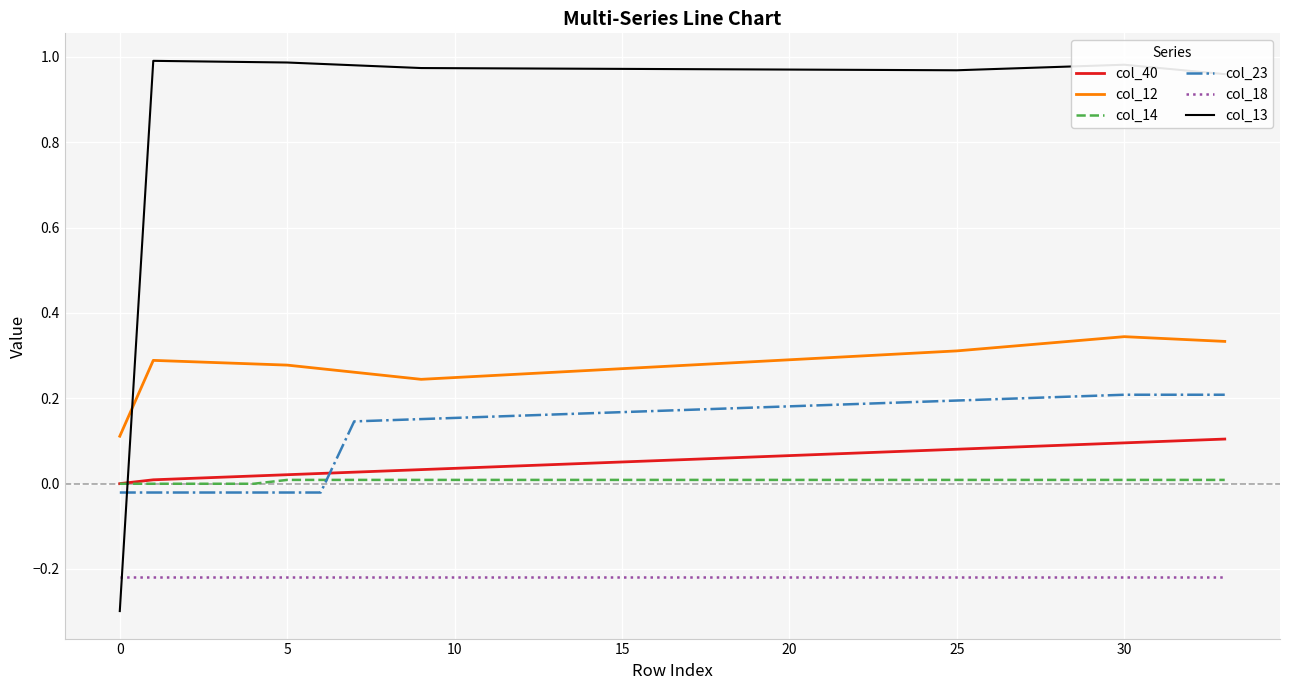

How many lines are shown in the chart?

6